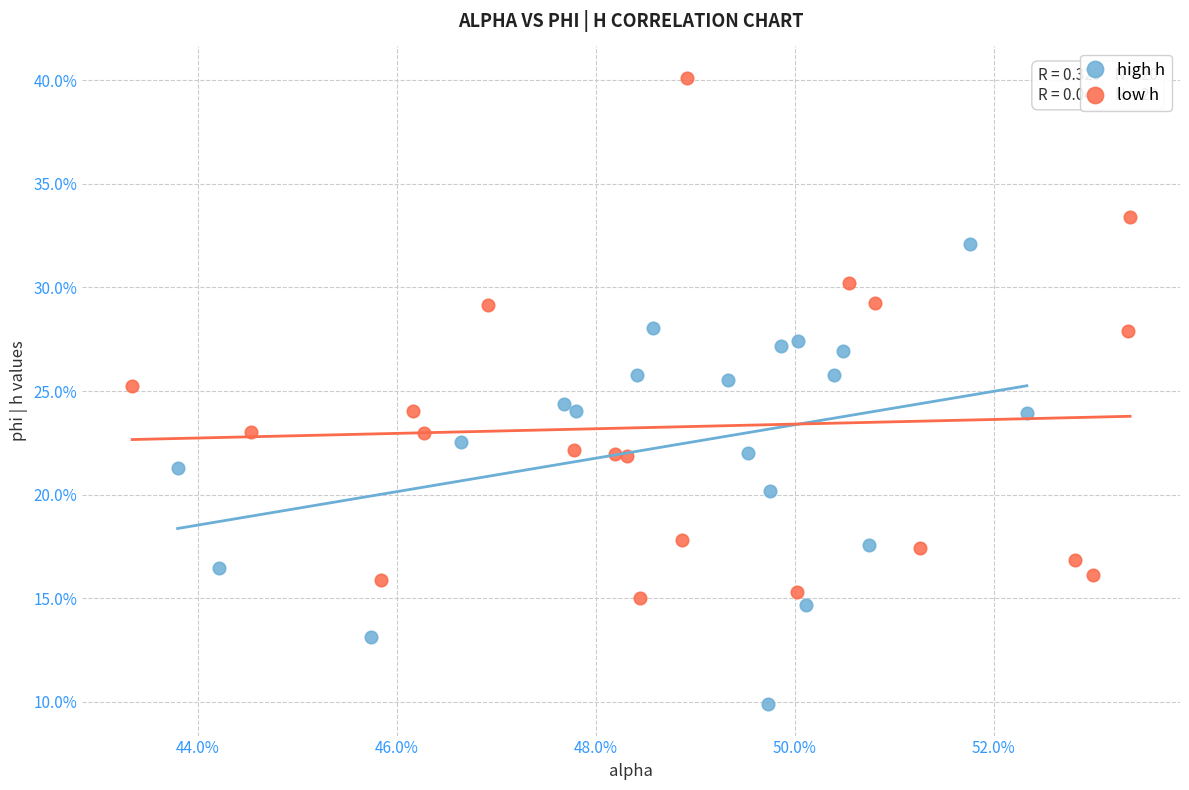

What are all the series names shown in the legend?

high h, low h